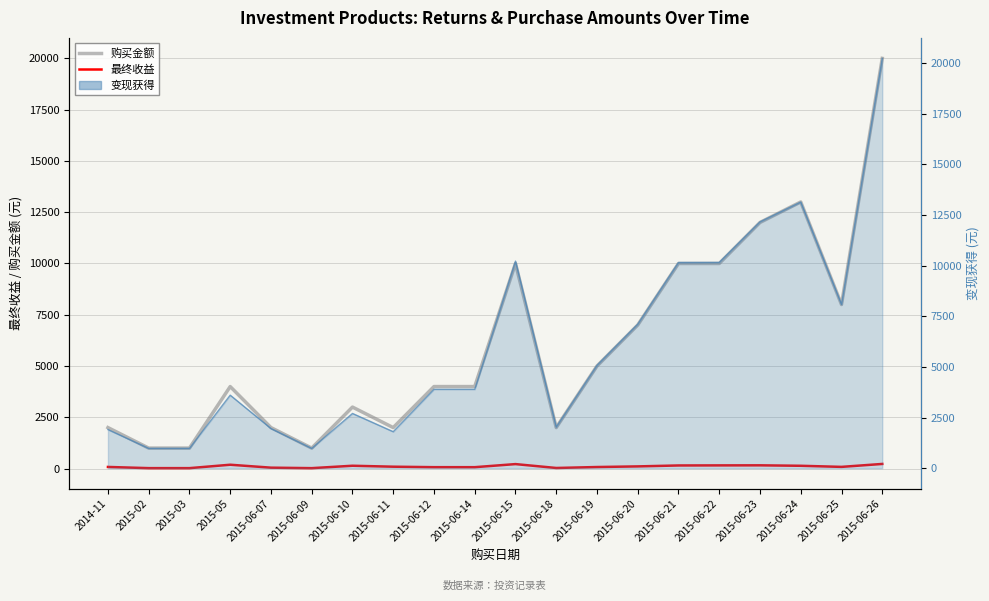

Reading left to right, extract all data points from this chart.

购买金额: 2000.0	1000.0	1000.0	4000.0	2000.0	1000.0	3000.0	2000.0	4000.0	4000.0	10000.0	2000.0	5000.0	7000.0	10000.0	10000.0	12000.0	13000.0	8000.0	20000.0
最终收益: 80.6	22.9	22.6	188.9	45.8	22.1	139.6	93.0	69.8	69.2	219.8	30.8	76.9	107.6	153.1	157.0	159.8	137.7	84.2	227.4